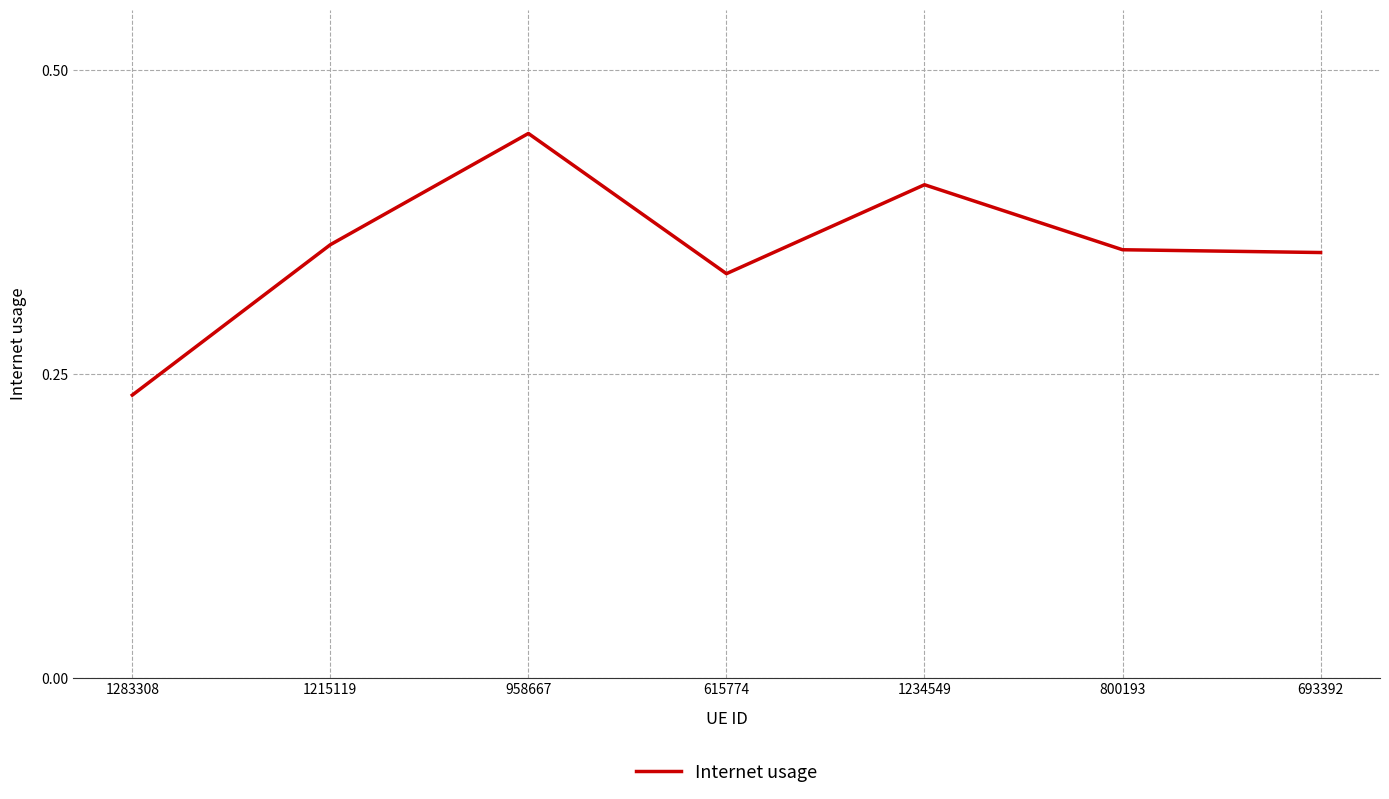

What position from the left is 958667?

3